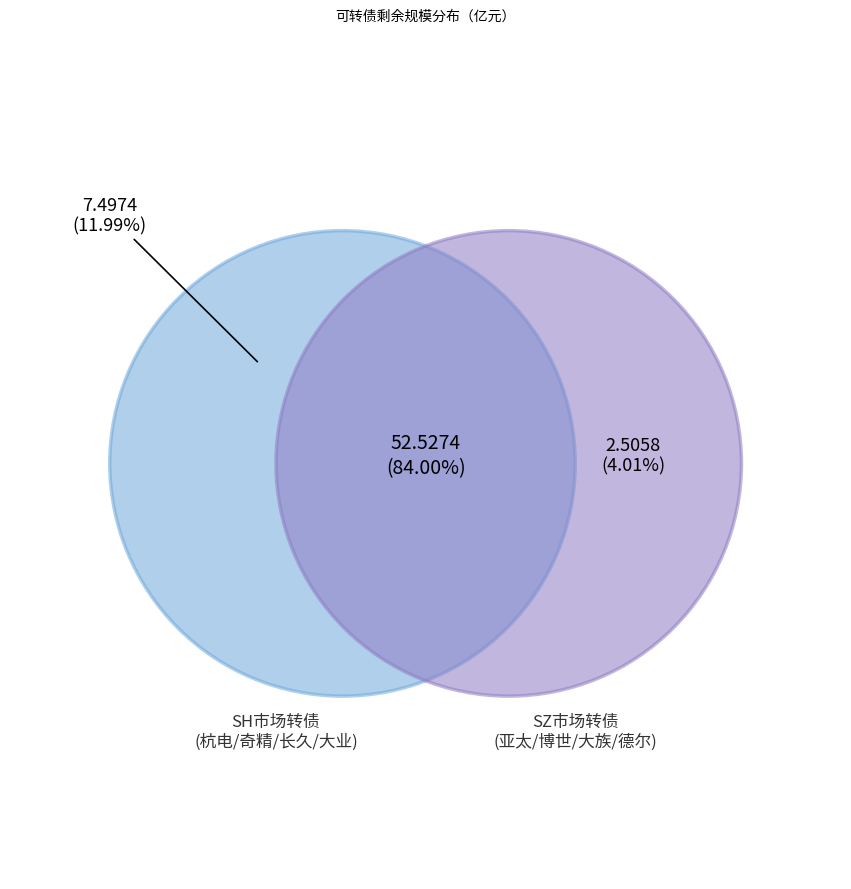

Is it true that 杭电转债 is 12% of the pie?

True